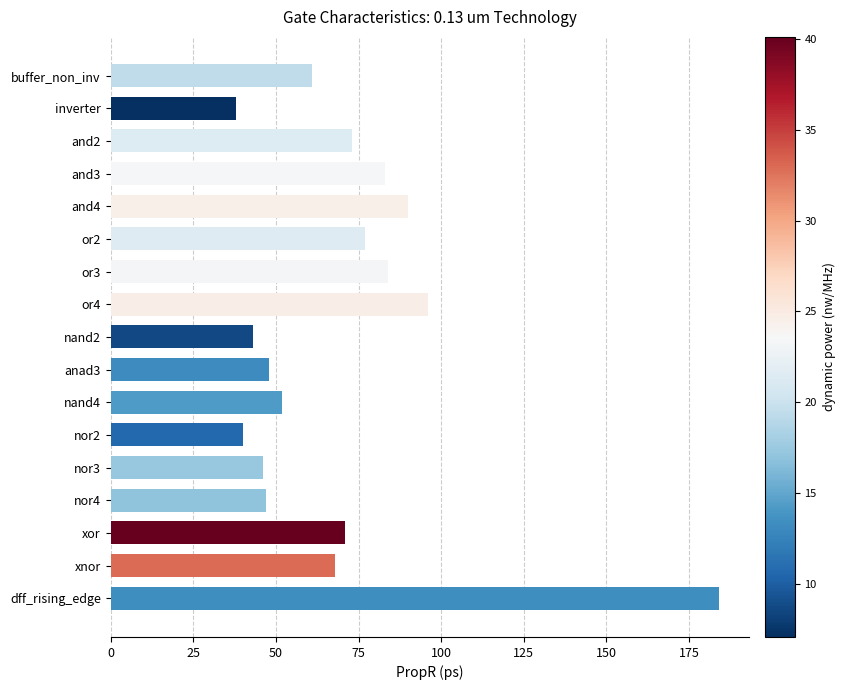

What is the smallest value displayed?

38